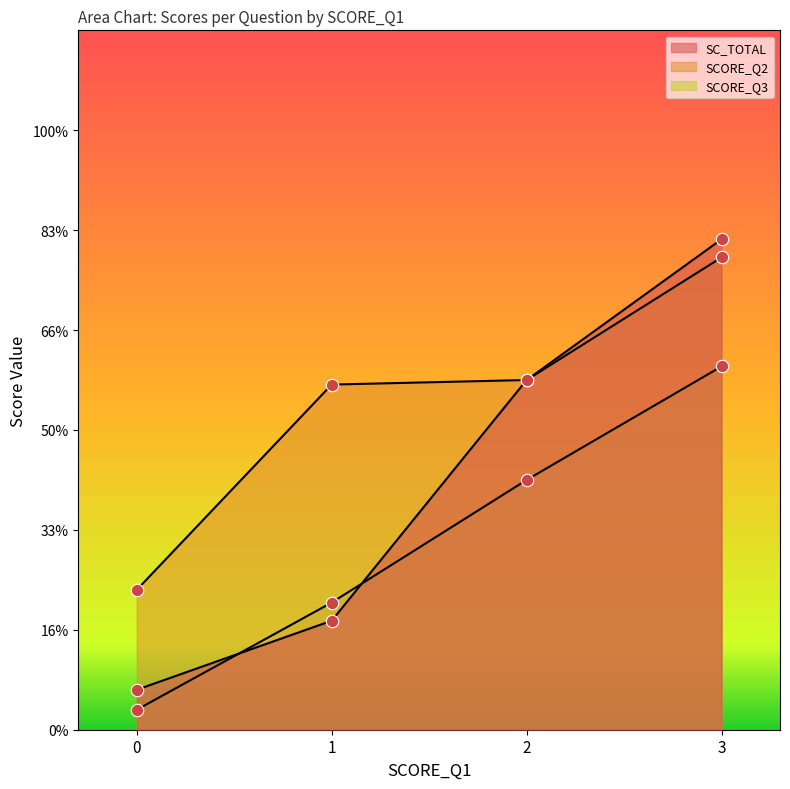

What are all the series names shown in the legend?

SCORE_Q2, SCORE_Q3, SC_TOTAL